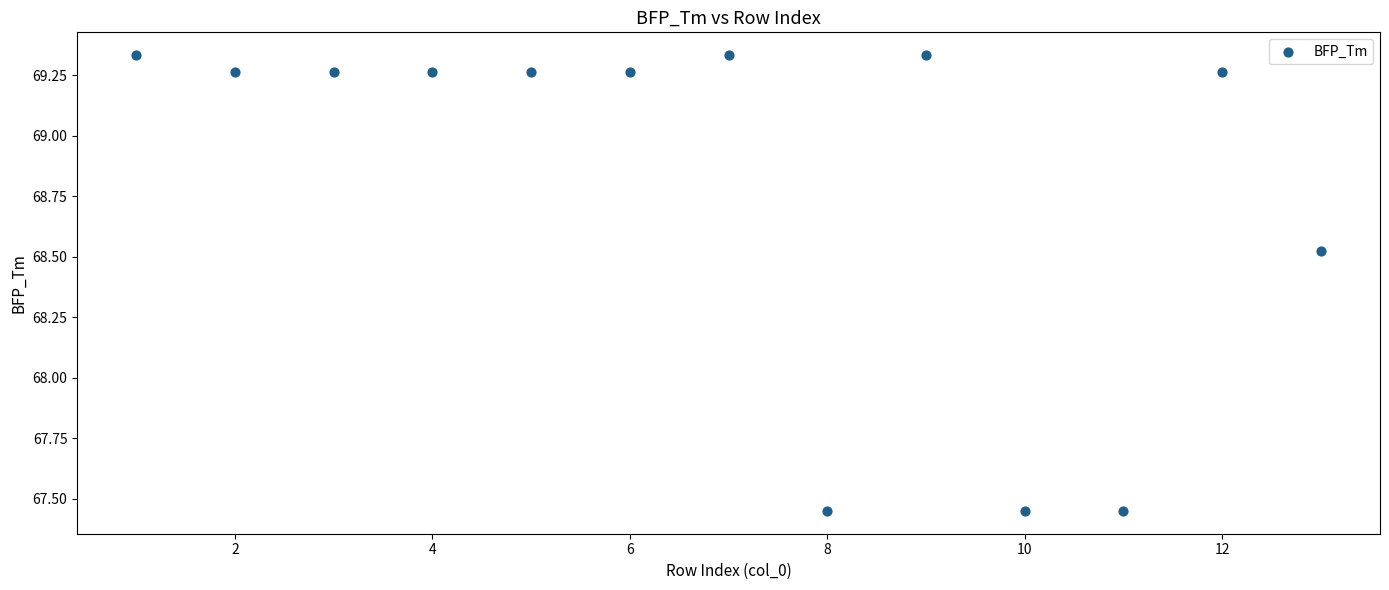

What is the range of Y values (max minus min)?

1.9